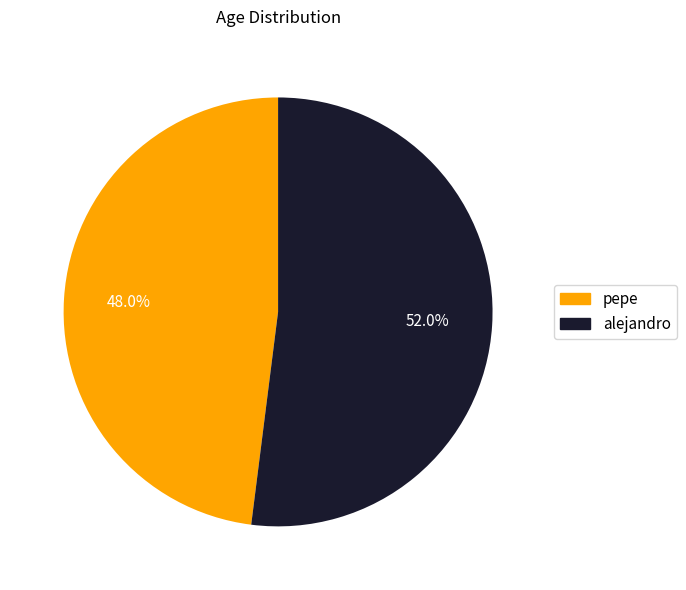

How many segments does this pie chart have?

2